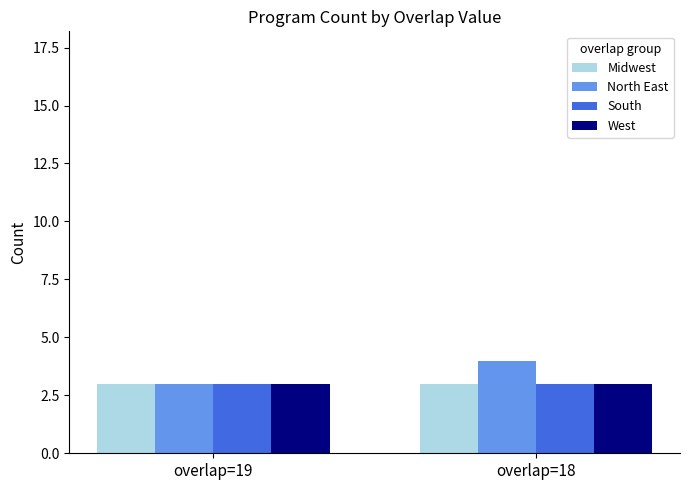

What is the value of the Midwest bar at the 2nd from the left?

3